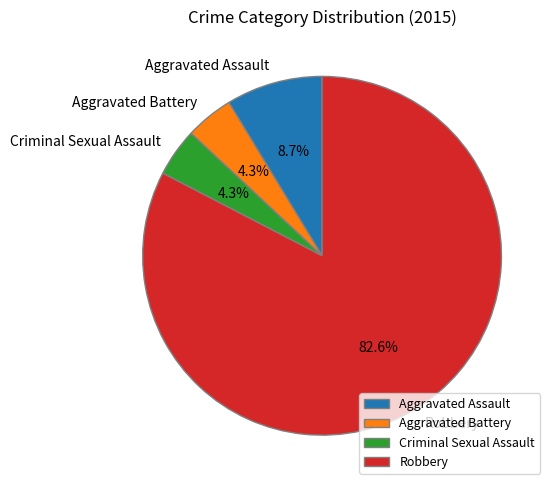

Is it true that Aggravated Assault is 9% of the pie?

True